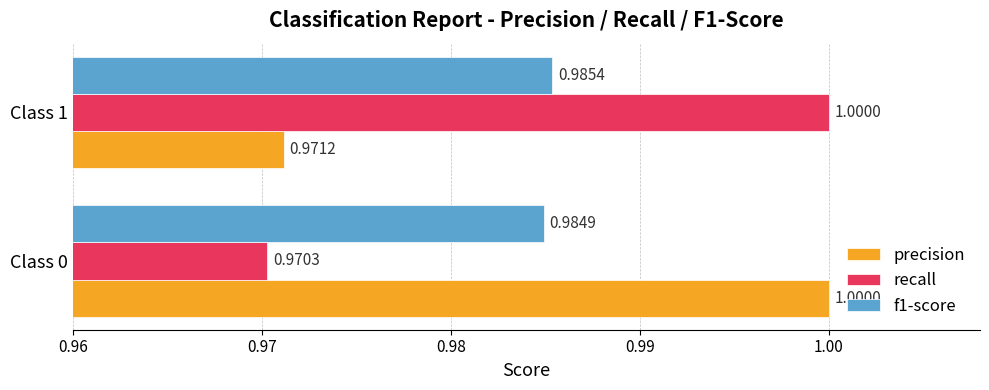

Which series has the largest range (max minus min)?

recall